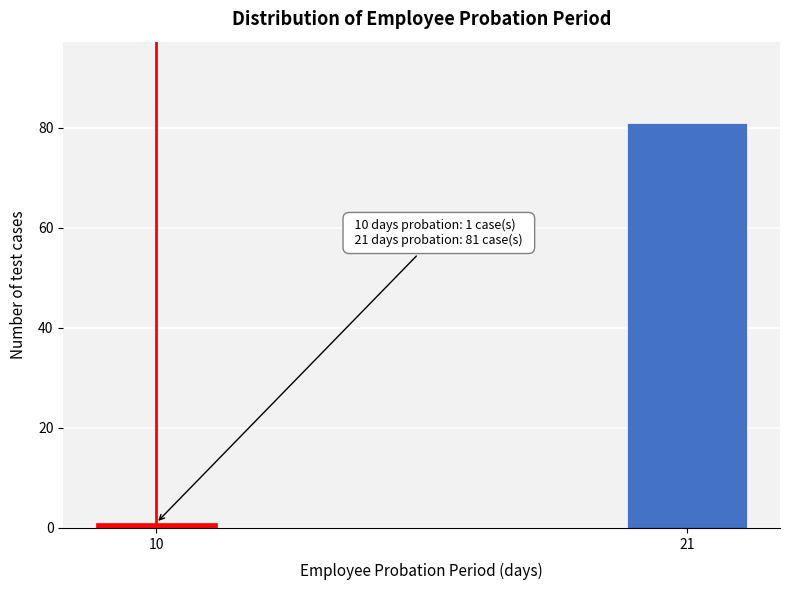

Reading left to right, transcribe all the data shown in this chart.

1	81